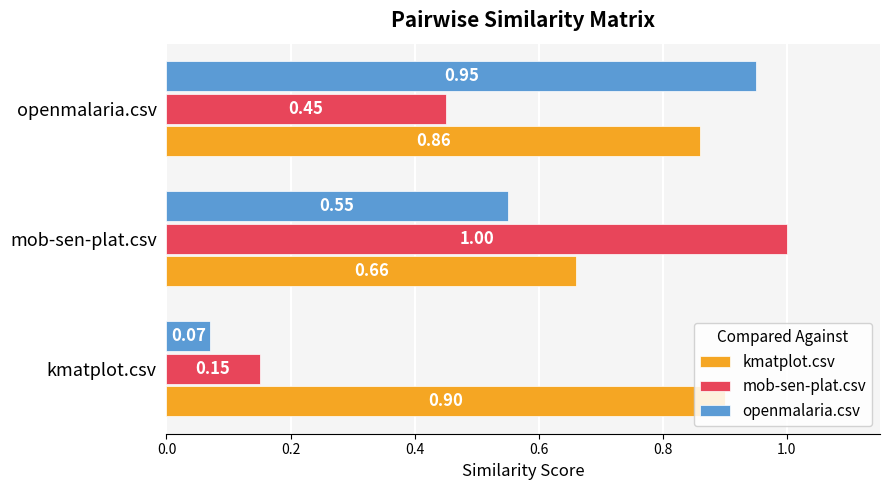

Is the value of openmalaria.csv at kmatplot.csv greater than the value of kmatplot.csv at kmatplot.csv?

No